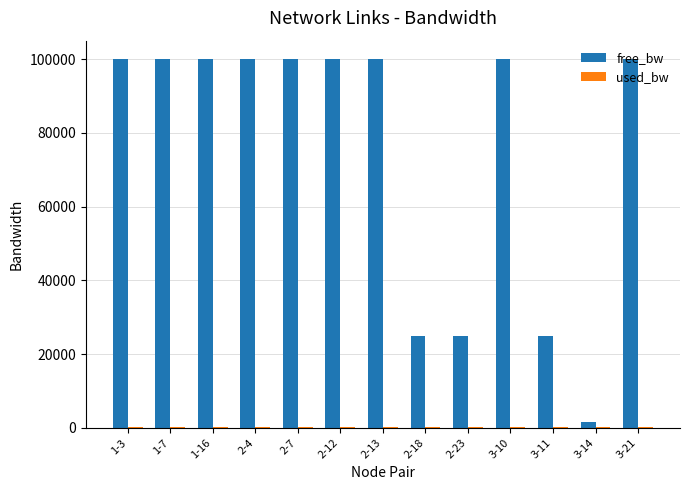

What is the greatest value displayed?

99999.9